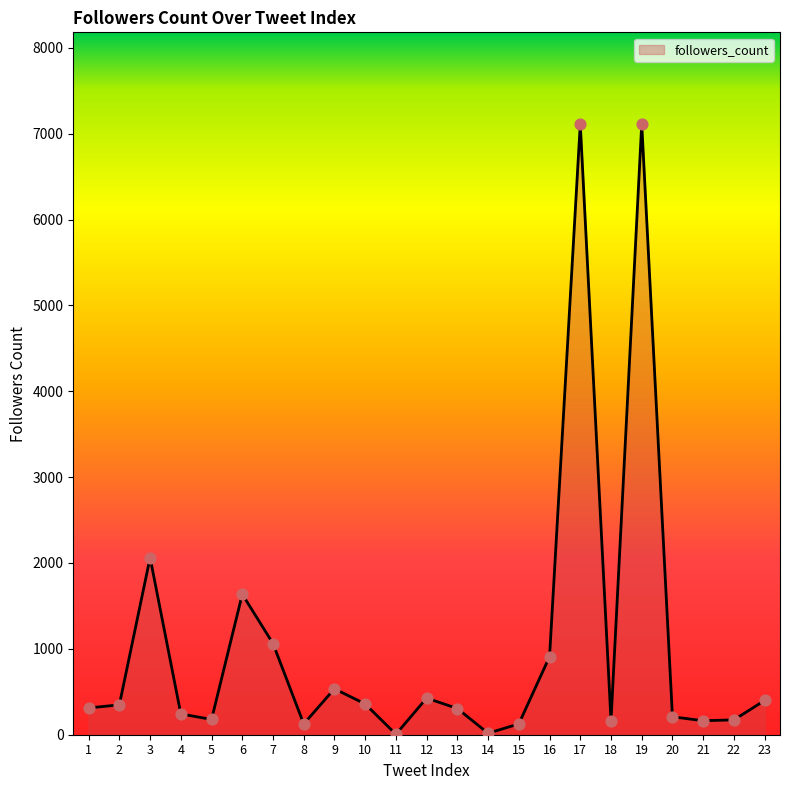

What is the change in value from 6 to 19?

+5477